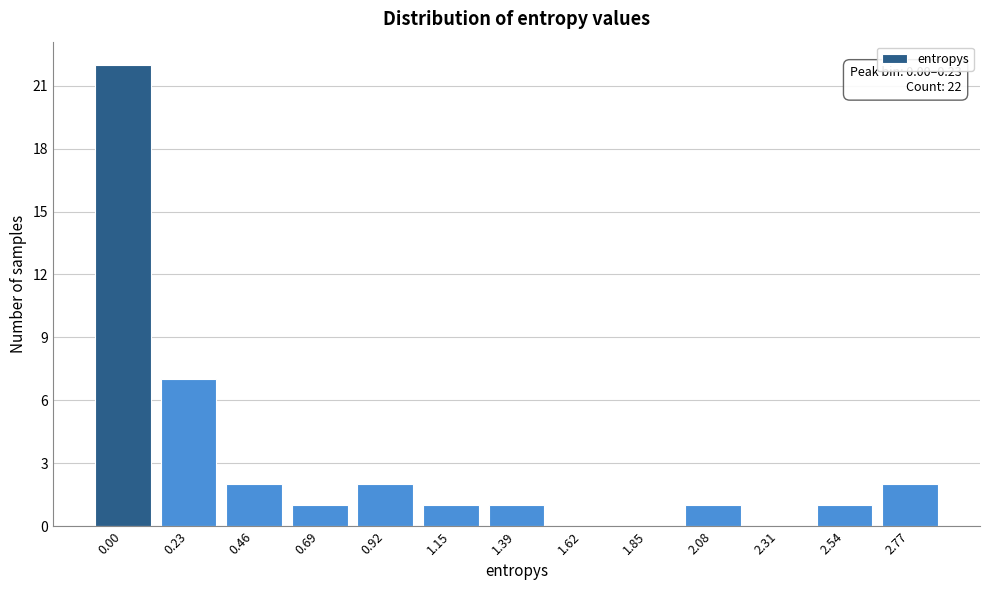

Reading right to left, extract all data points from this chart.

2.77=2	2.54=1	2.31=0	2.08=1	1.85=0	1.62=0	1.39=1	1.15=1	0.92=2	0.69=1	0.46=2	0.23=7	0.00=22